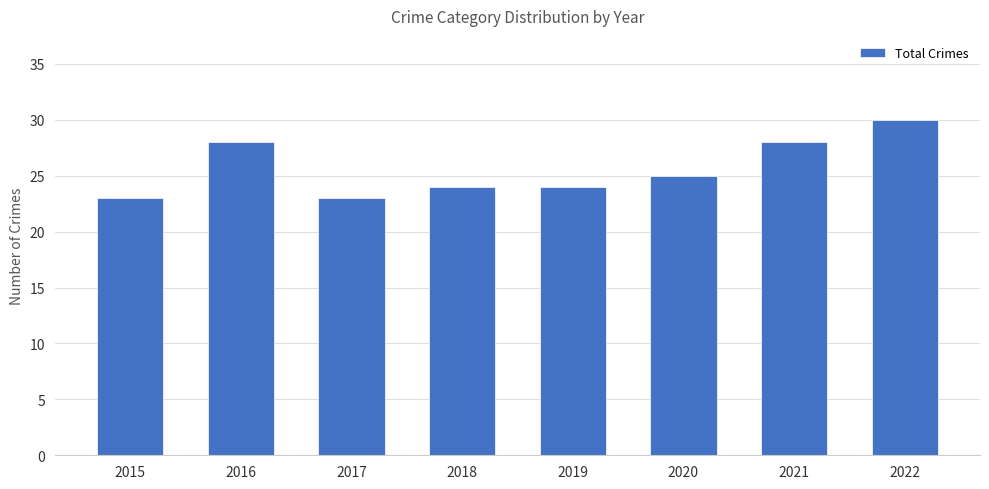

Count the values in the range 24 to 28.

5